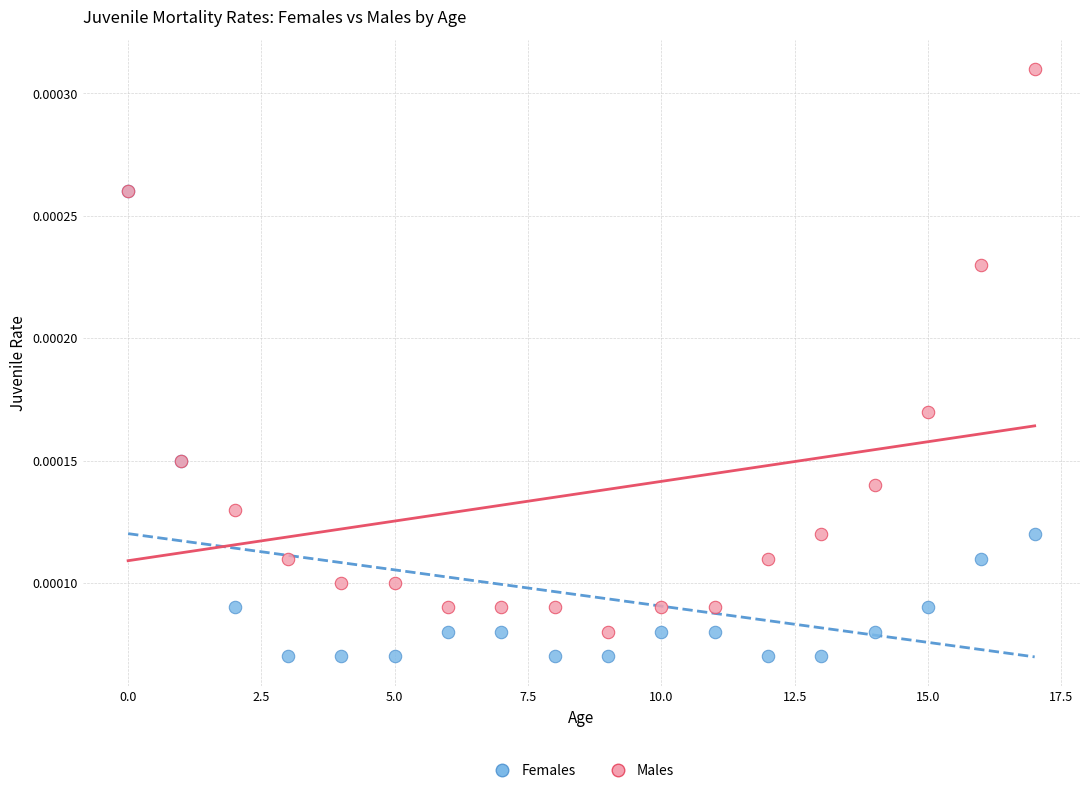

Which series has the largest Y range (max minus min)?

Males